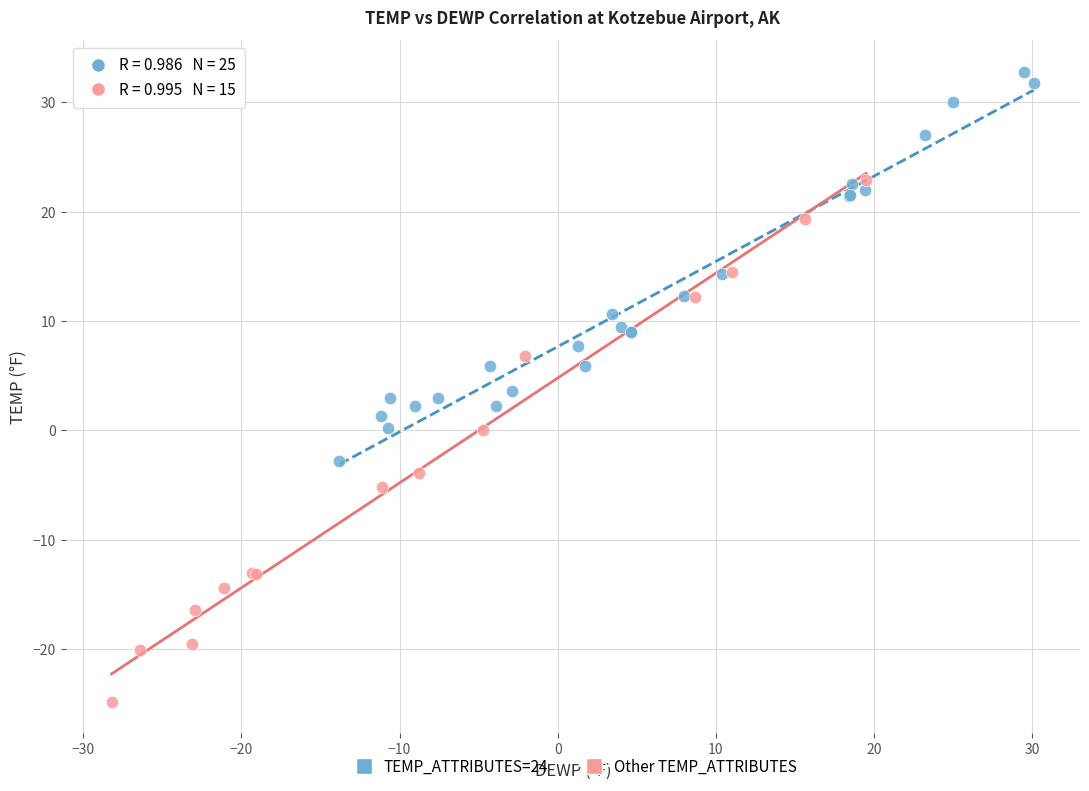

Which series contains the highest Y value?

TEMP_ATTRIBUTES=24